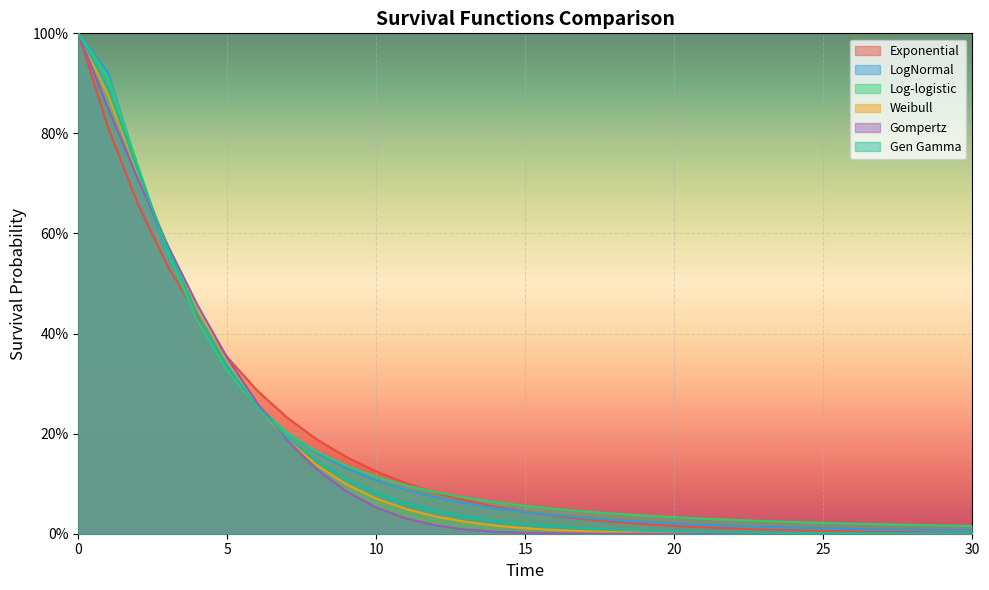

The LogNormal series shows 0.0 at 20. True or false?

False